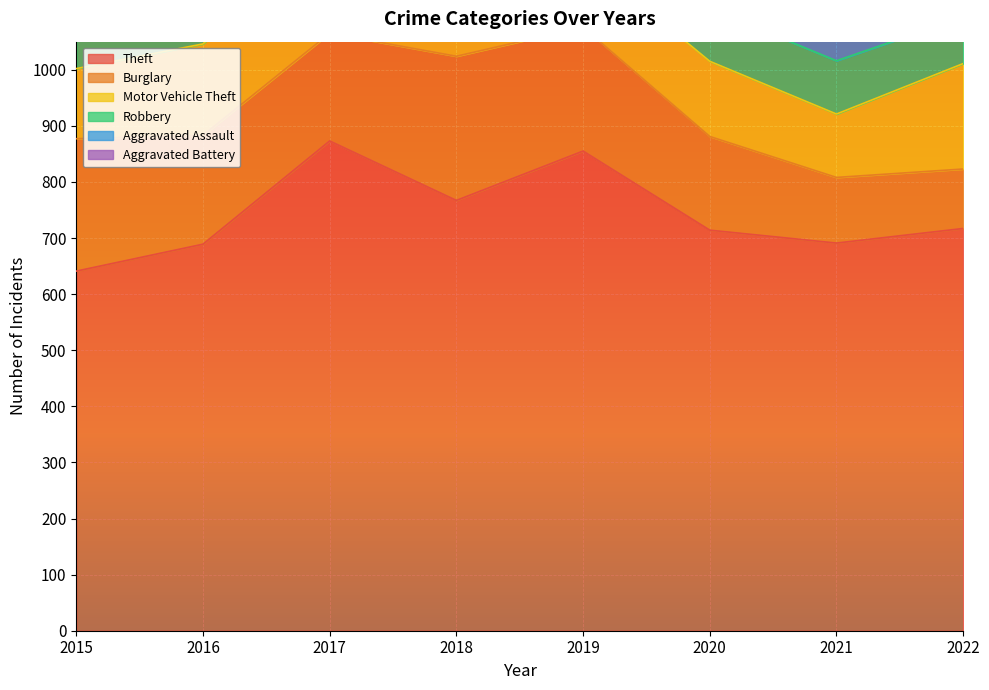

Reading right to left, what are all the values shown in this chart?

Theft: 2022=717	2021=691	2020=714	2019=855	2018=767	2017=873	2016=689	2015=641
Burglary: 2022=106	2021=117	2020=167	2019=221	2018=257	2017=192	2016=194	2015=236
Motor Vehicle Theft: 2022=188	2021=113	2020=134	2019=125	2018=164	2017=191	2016=163	2015=125
Robbery: 2022=83	2021=95	2020=94	2019=89	2018=130	2017=115	2016=123	2015=87
Aggravated Assault: 2022=66	2021=58	2020=88	2019=61	2018=72	2017=59	2016=50	2015=31
Aggravated Battery: 2022=52	2021=43	2020=48	2019=45	2018=52	2017=54	2016=60	2015=50